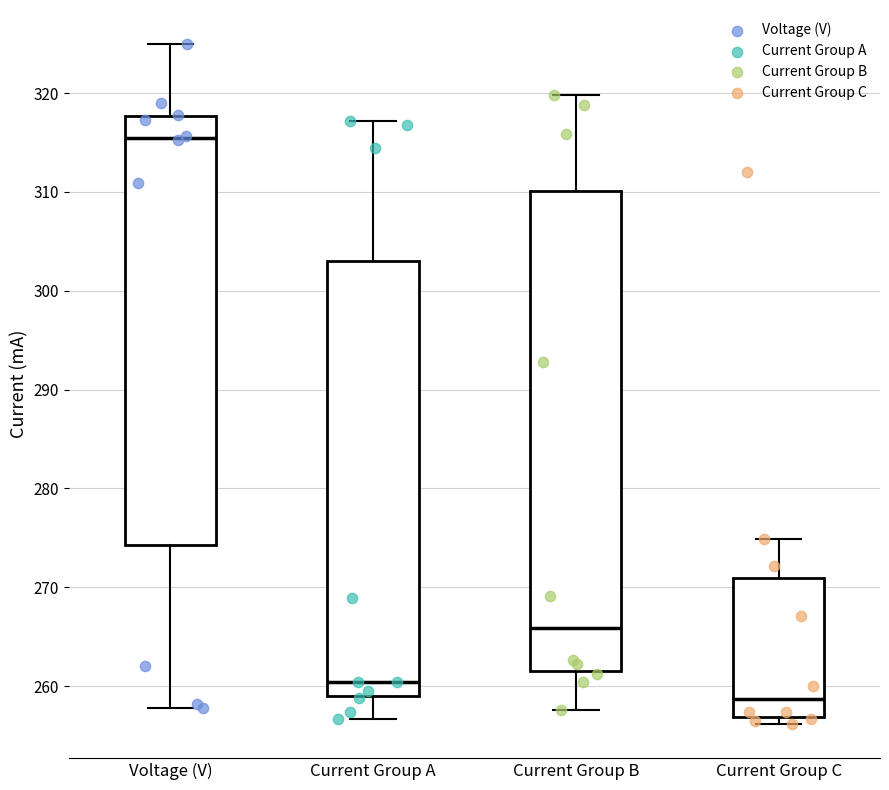

Reading left to right, read every box against the y-axis: the position of its median line, the range the box covers, and the ends of its whiskers. The values are not printed on the chart, so give them approximately, as read against the axis.

Voltage (V): median 315, box 274 to 318, whiskers 258 to 325
Current Group A: median 260, box 259 to 303, whiskers 257 to 317
Current Group B: median 266, box 262 to 310, whiskers 258 to 320
Current Group C: median 259, box 257 to 271, whiskers 256 to 275